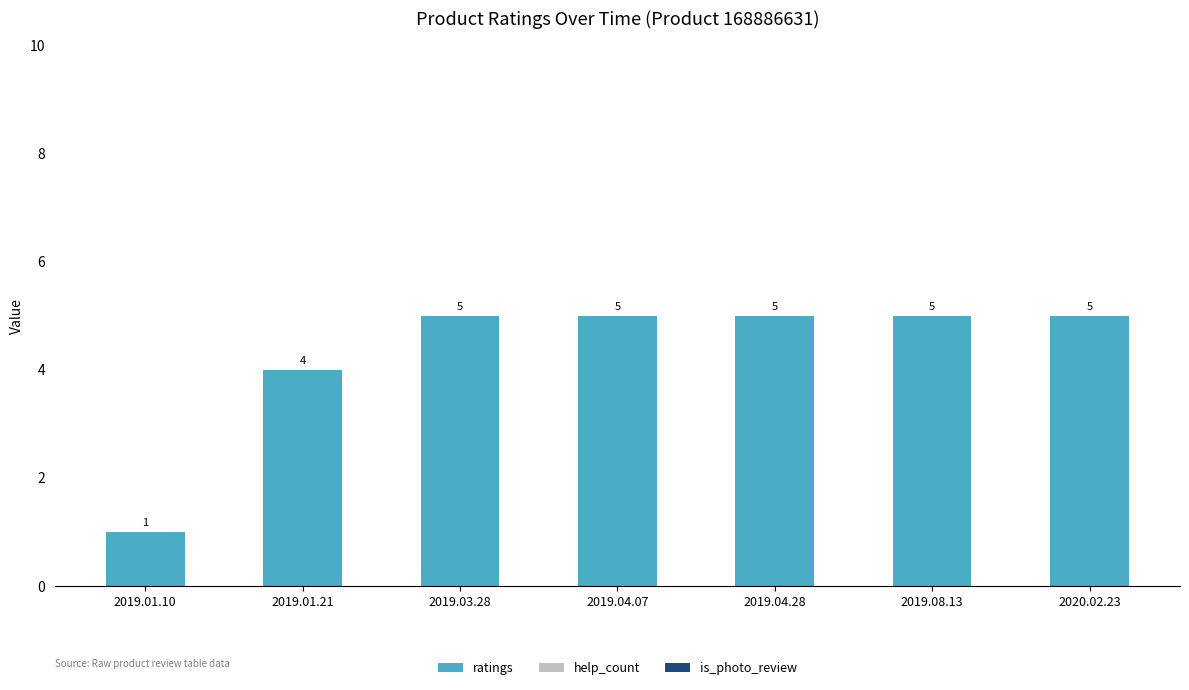

Reading left to right, transcribe all the data shown in this chart.

2019.01.10=1	2019.01.21=4	2019.03.28=5	2019.04.07=5	2019.04.28=5	2019.08.13=5	2020.02.23=5